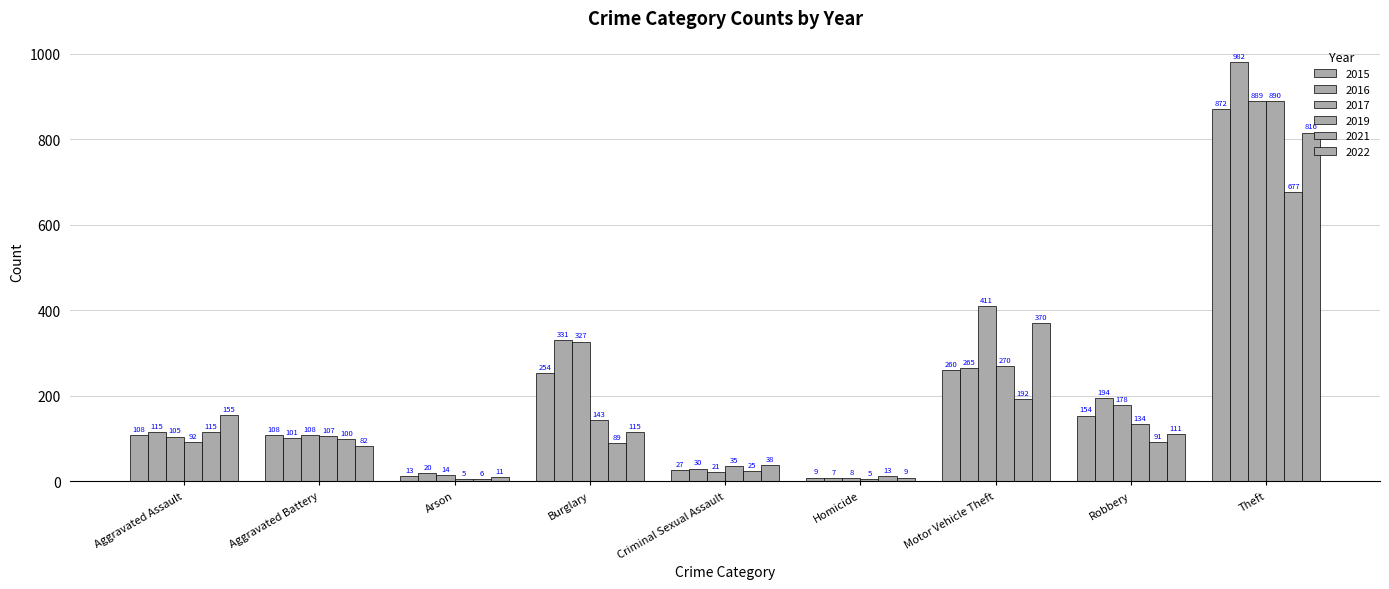

What is the difference between the maximum and minimum values in the 2015 series?

863